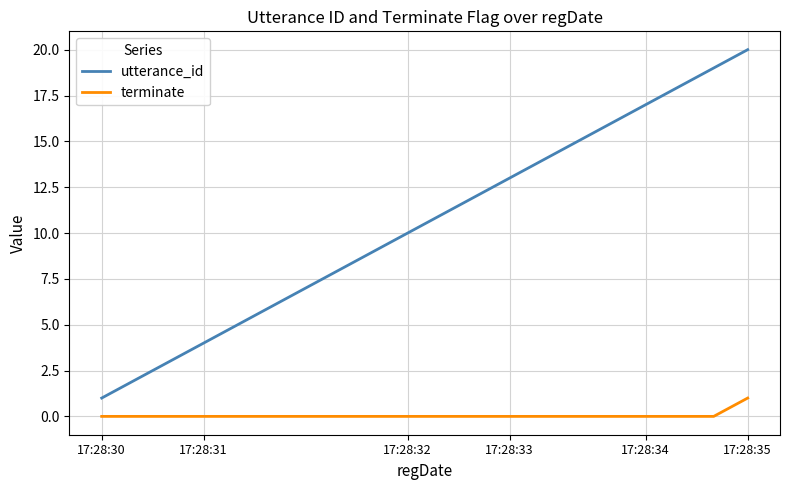

True or false: terminate and utterance_id intersect in this chart.

False